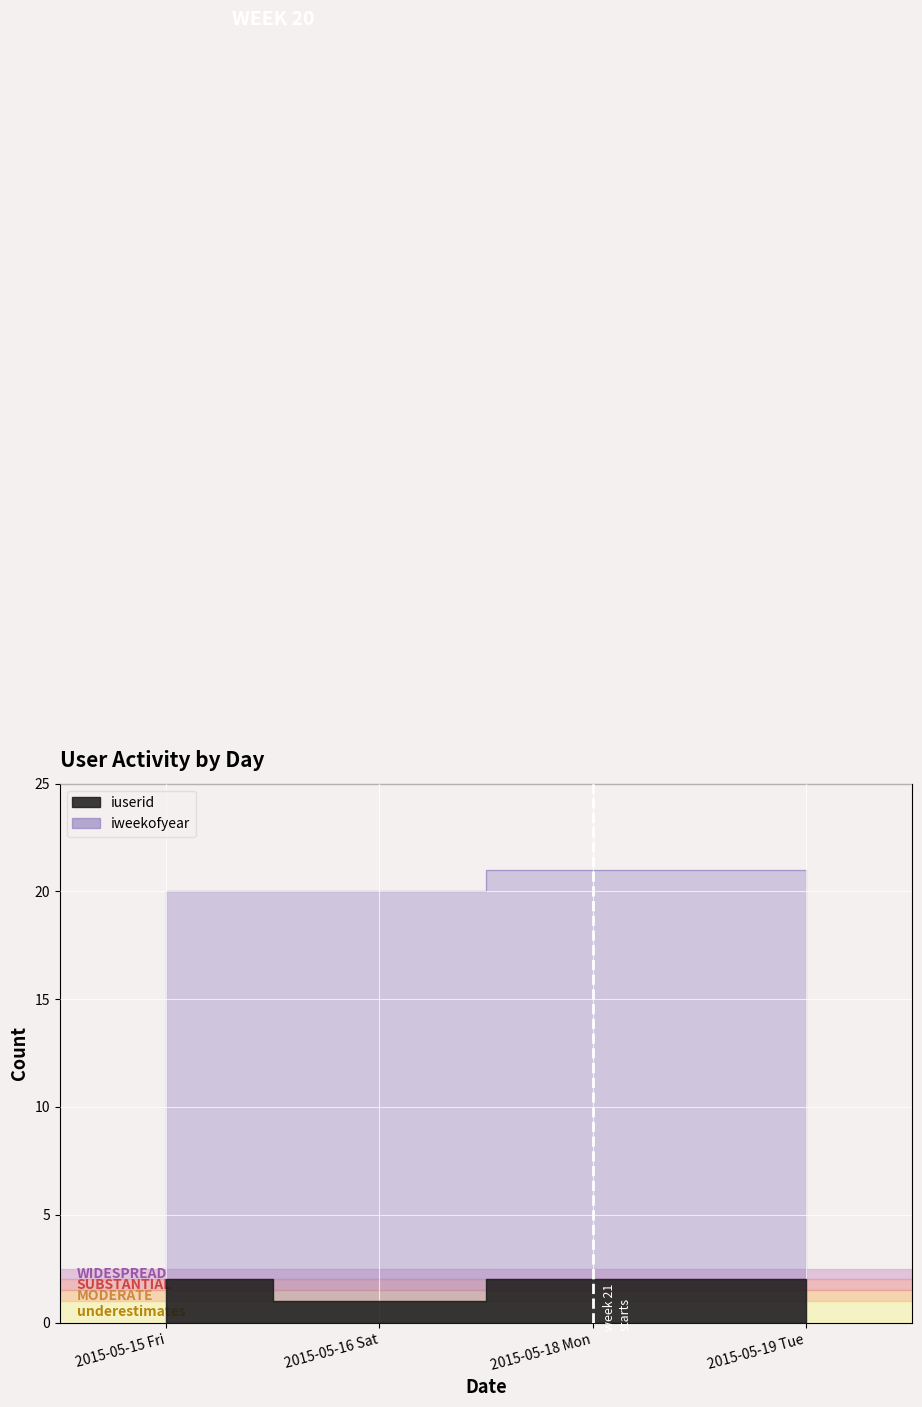

Reading left to right, transcribe all the data shown in this chart.

2015-05-15 Fri=20	2015-05-16 Sat=20	2015-05-18 Mon=21	2015-05-19 Tue=21